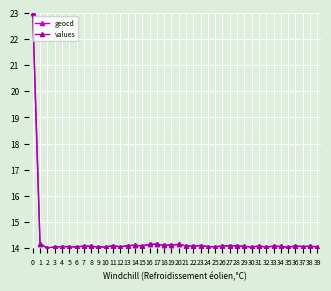

True or false: values has more than 1 interior local peaks.

True